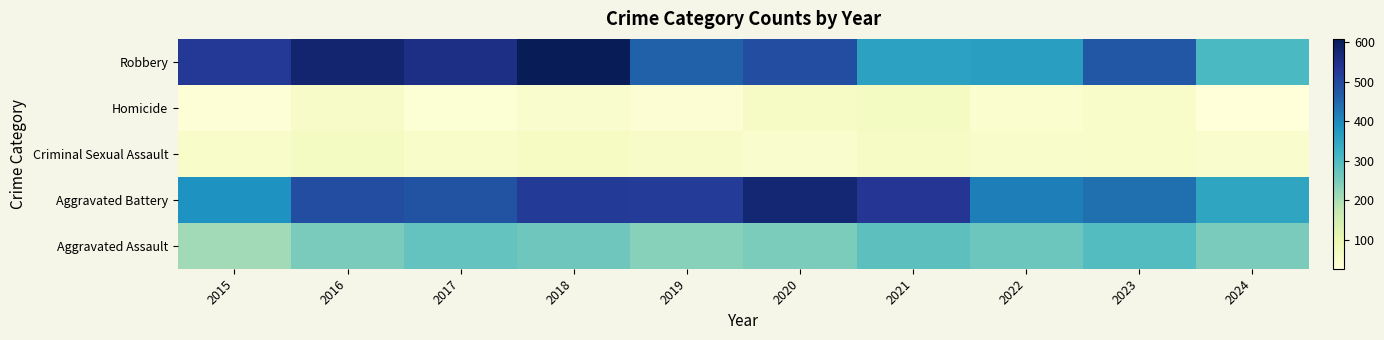

Which label corresponds to the smallest value in the chart?

2024